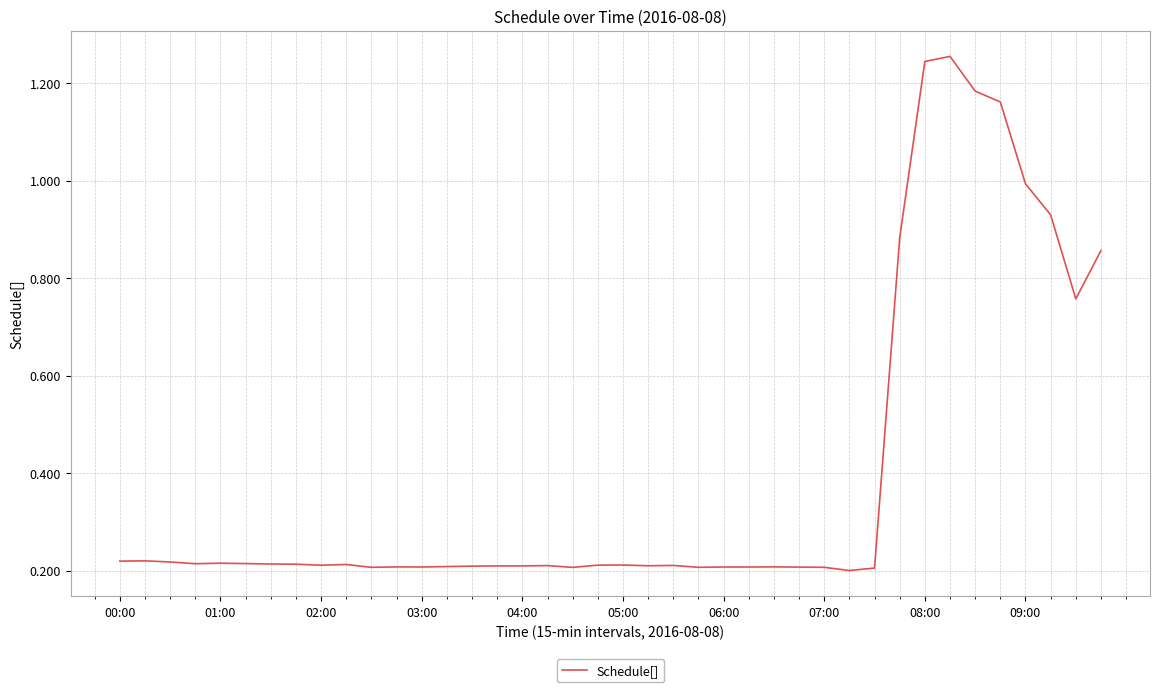

How many lines are shown in the chart?

1